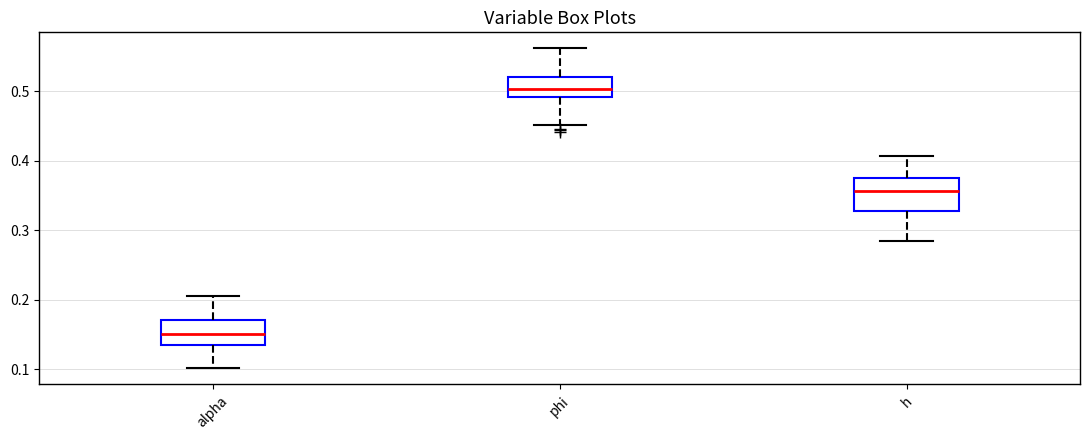

Comparing the boxes themselves (not the whiskers), which one is the tallest?

h